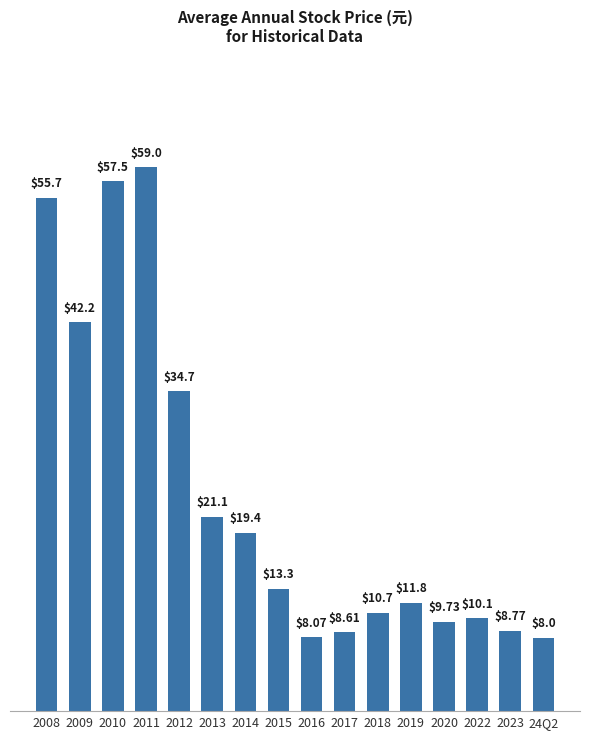

What position from the left is 2012?

5